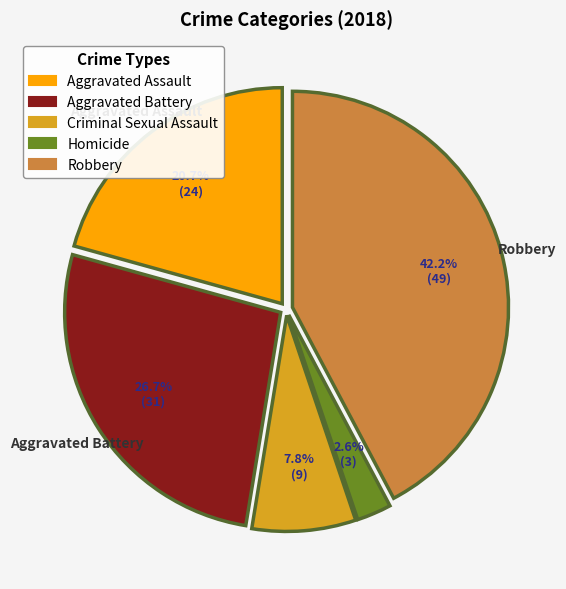

How many slices are in this pie chart?

5